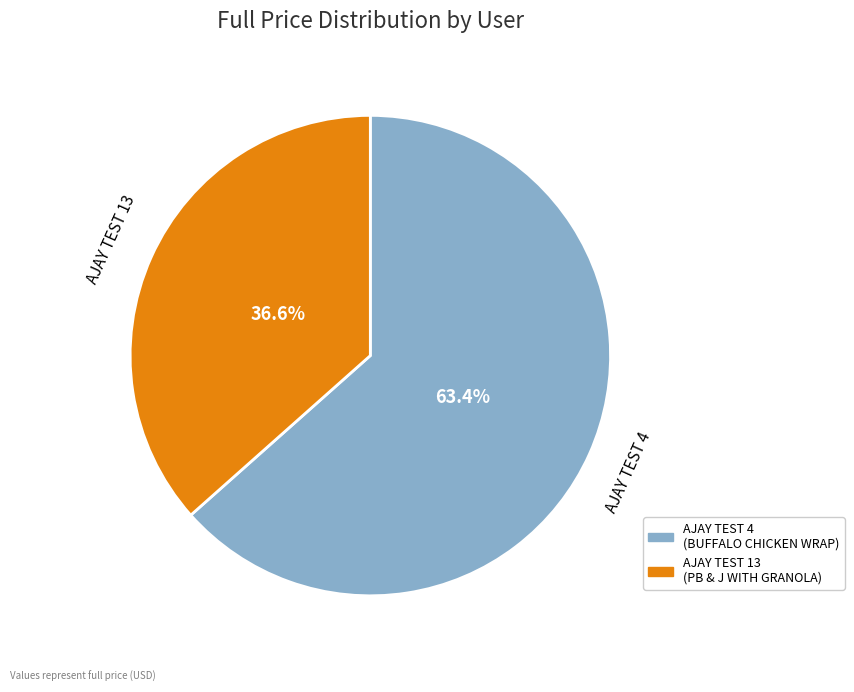

To the nearest percent, what is the average slice percentage?

50%